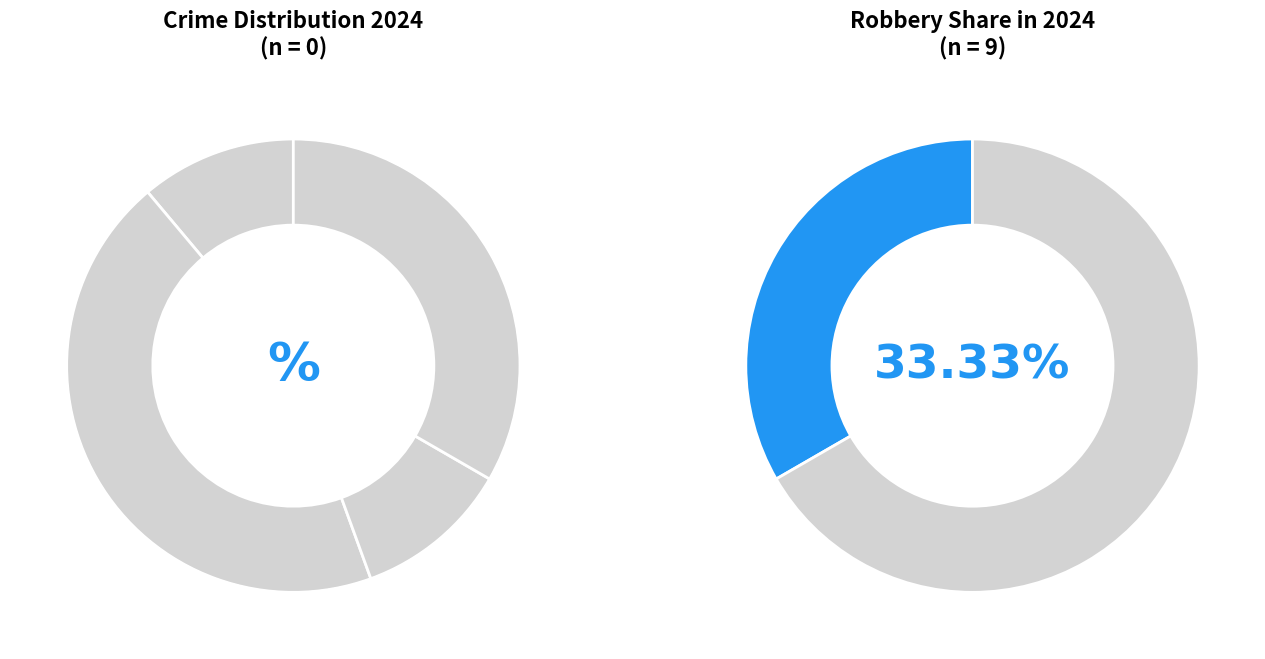

Is there any slice that represents more than half of the pie?

No